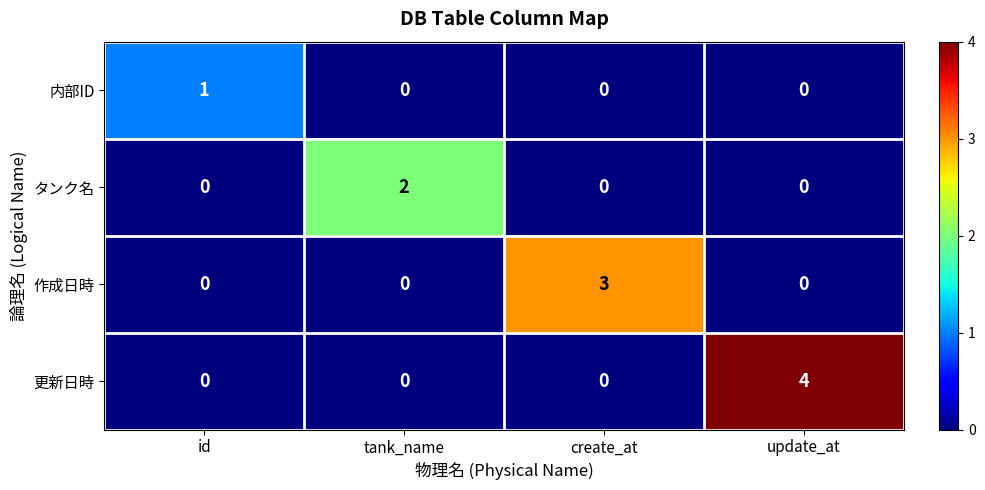

At which category does the chart reach its peak across all series?

update_at